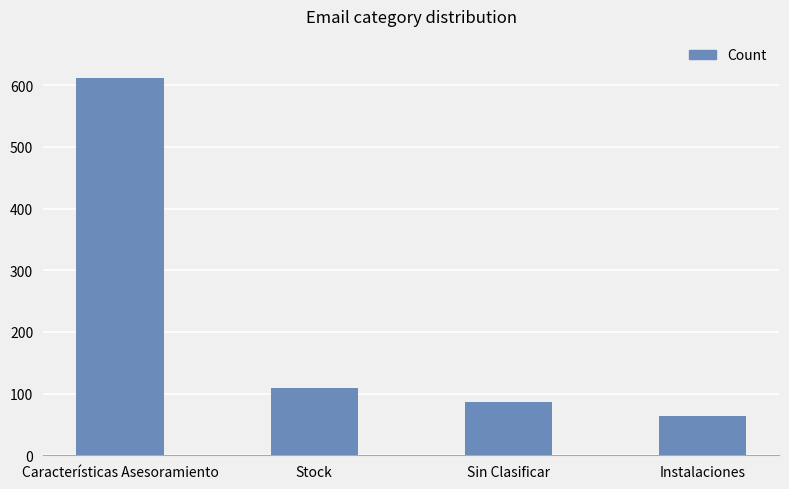

The chart shows a value of 87 at Sin Clasificar. True or false?

True